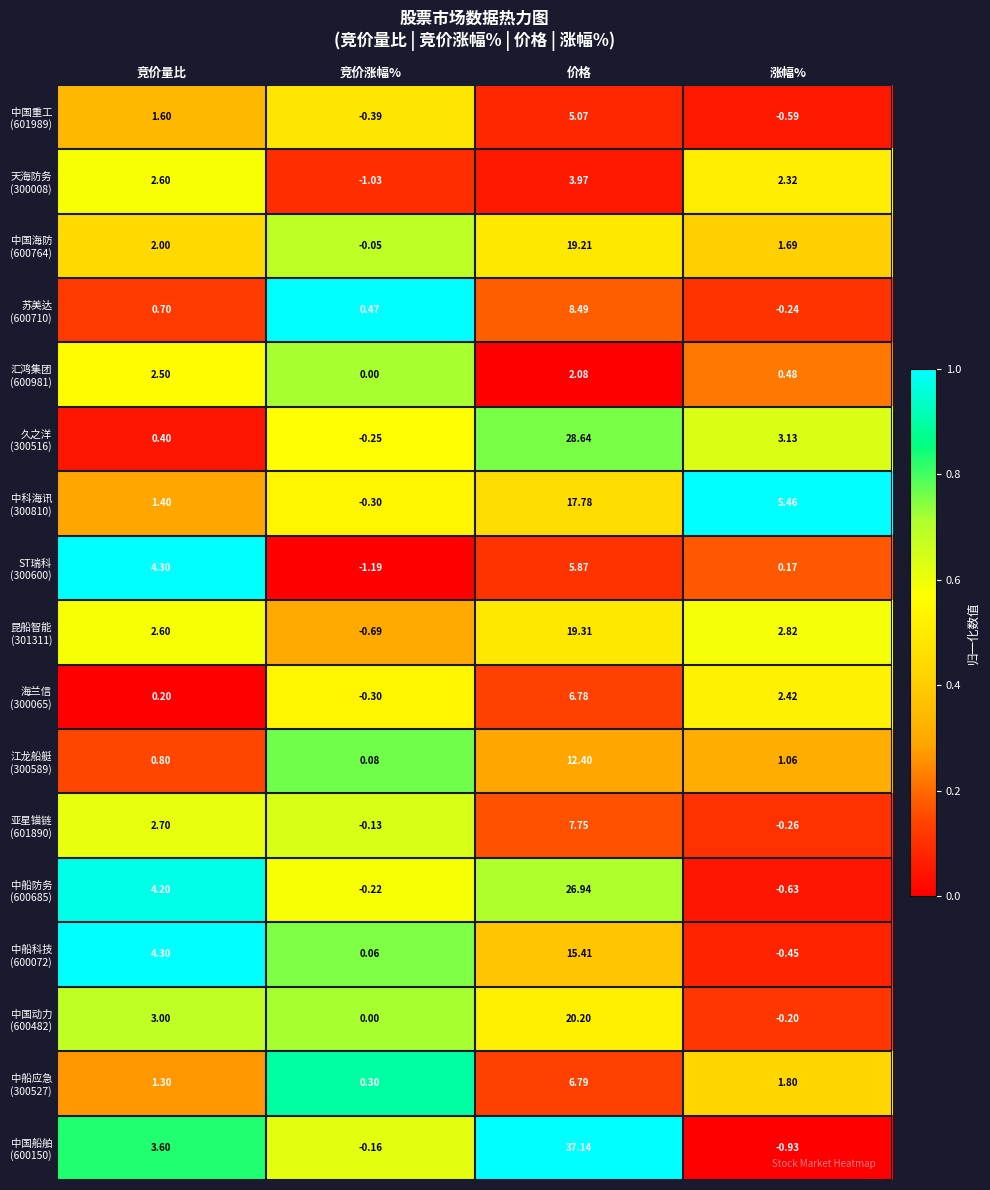

At how many categories does at least one series exceed 0?

4